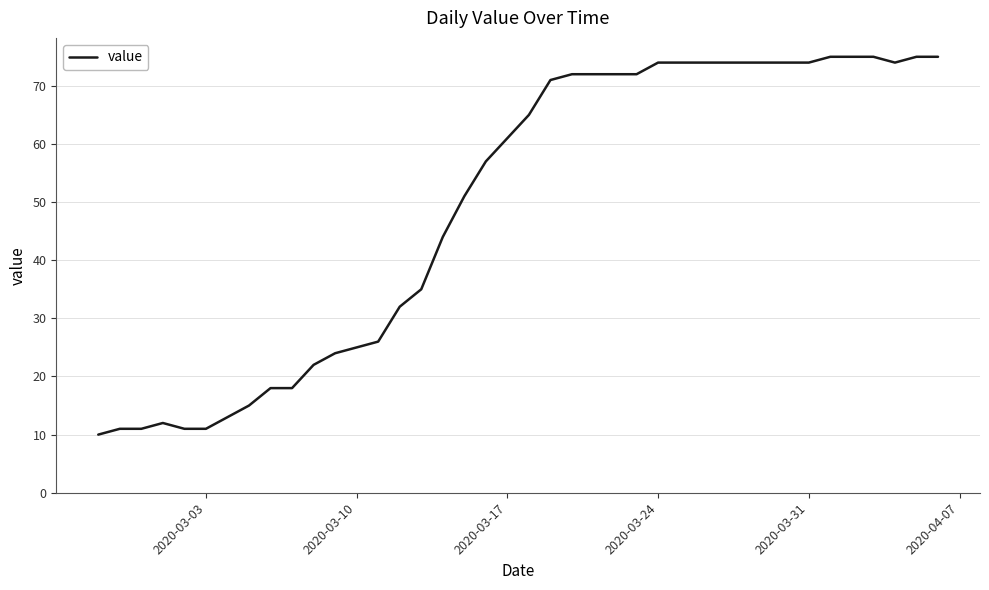

What is the difference between the maximum and minimum values?

65